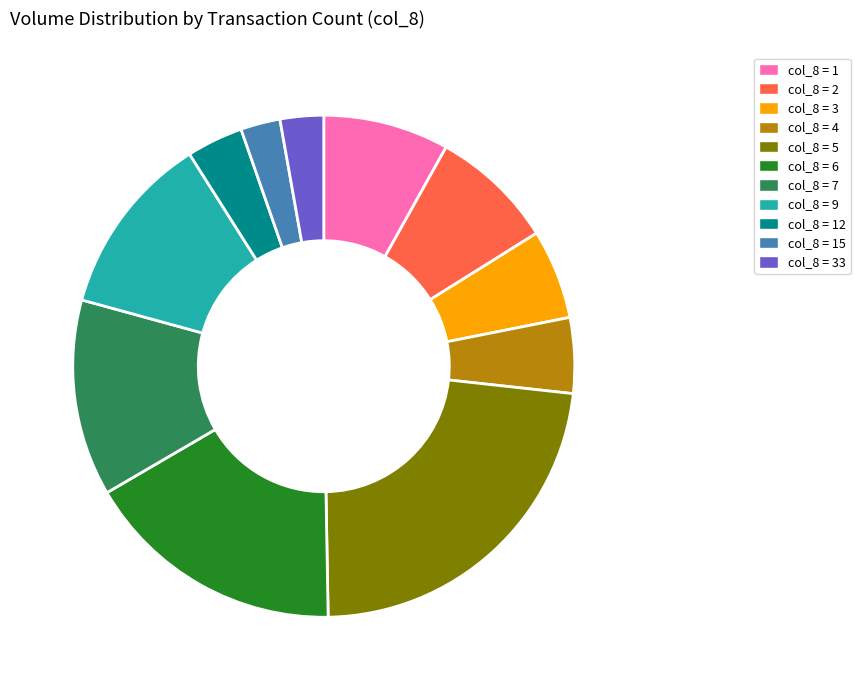

Is there a majority slice in this chart?

No